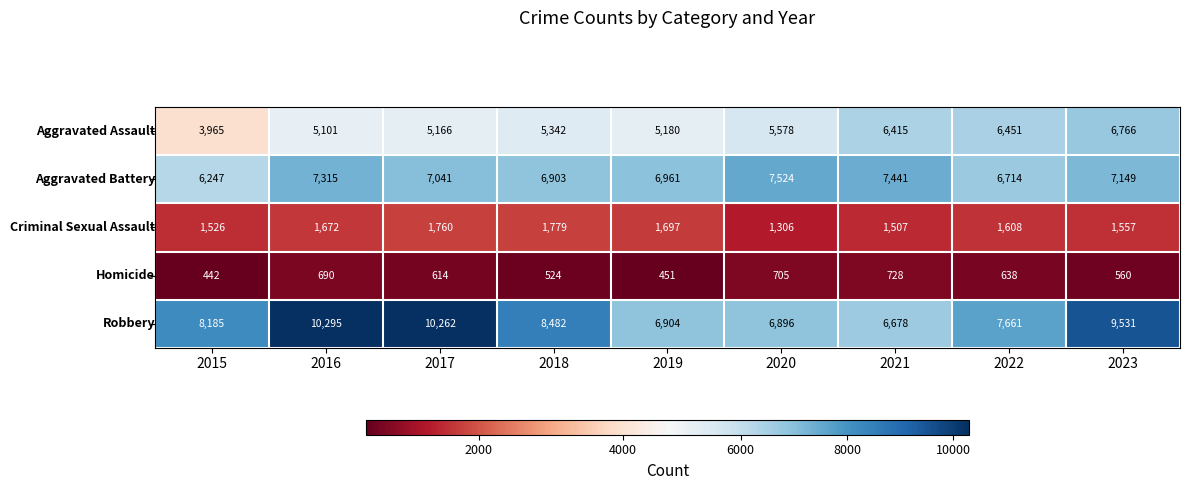

What is the spread (max minus min) of values at 2020?

6819